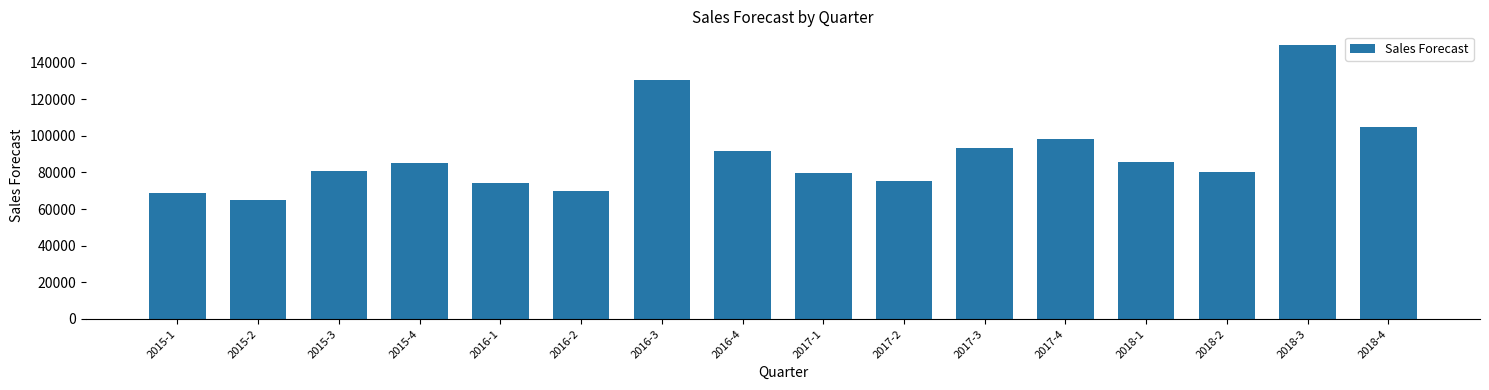

How many values exceed 85391?

8